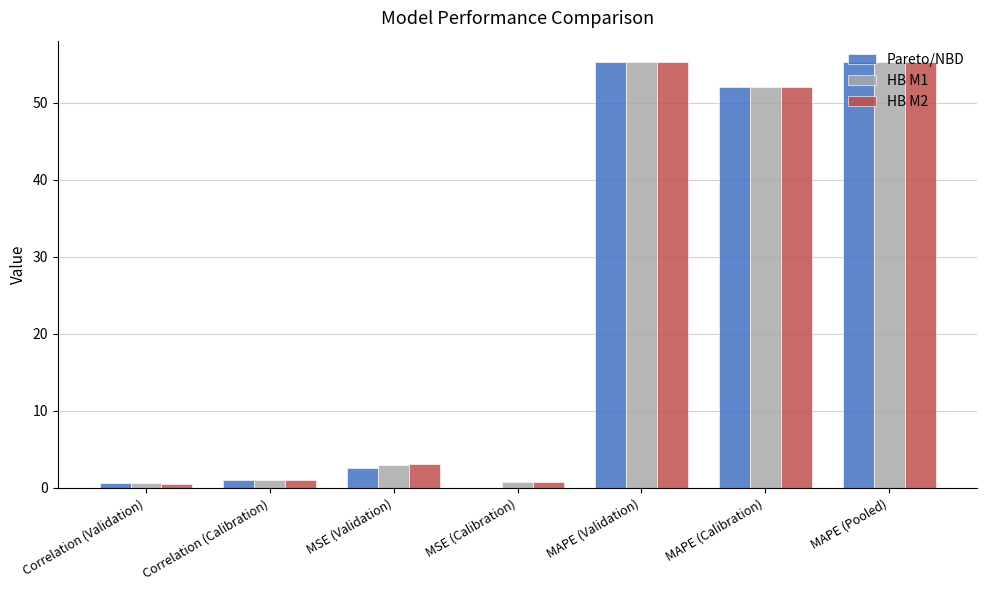

True or false: HB M2 has a value of 55.2 at MAPE (Pooled).

True